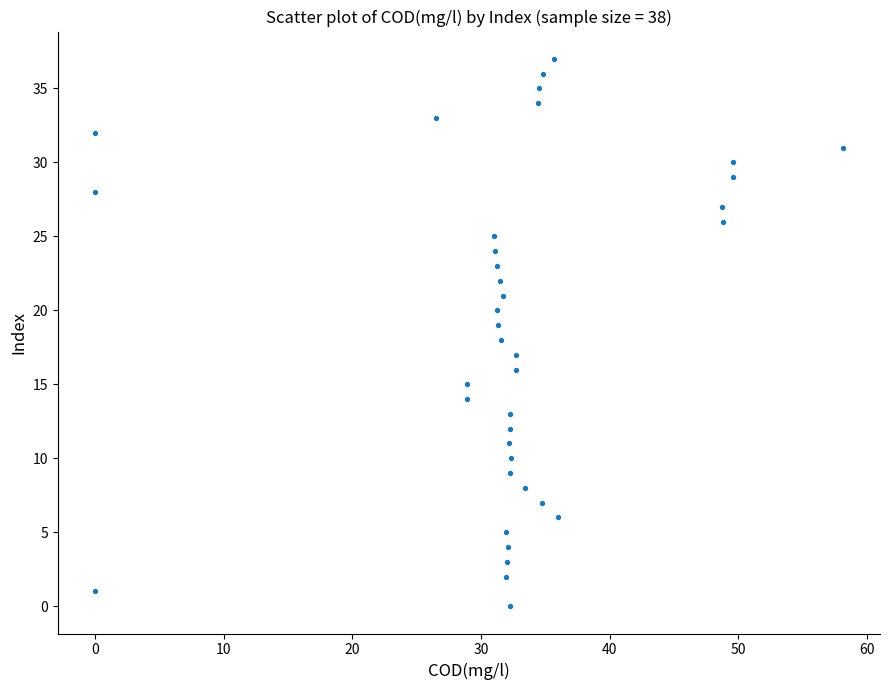

What is the range of Y values (max minus min)?

37